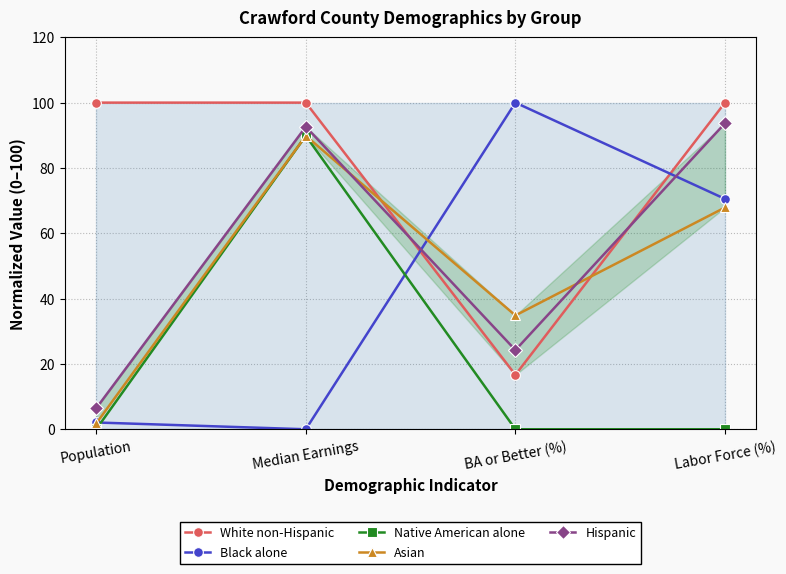

Read the Asian value at Median Earnings.

89.8